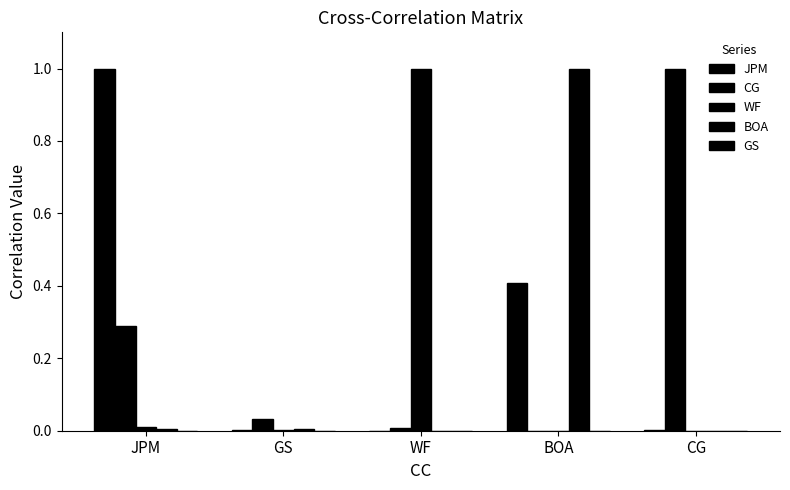

Rank the series at BOA from highest to lowest value.

BOA, JPM, CG, WF, GS